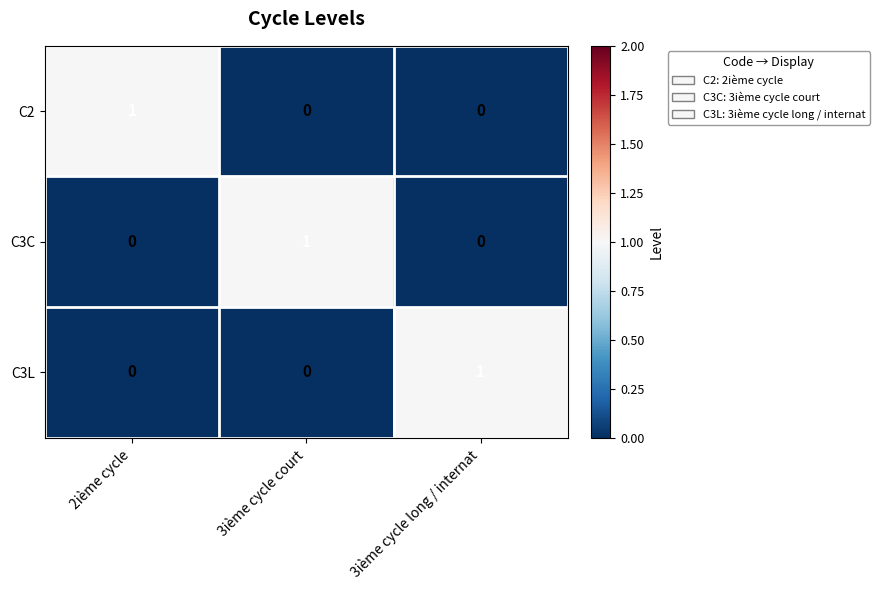

Count the number of categories in the chart.

3